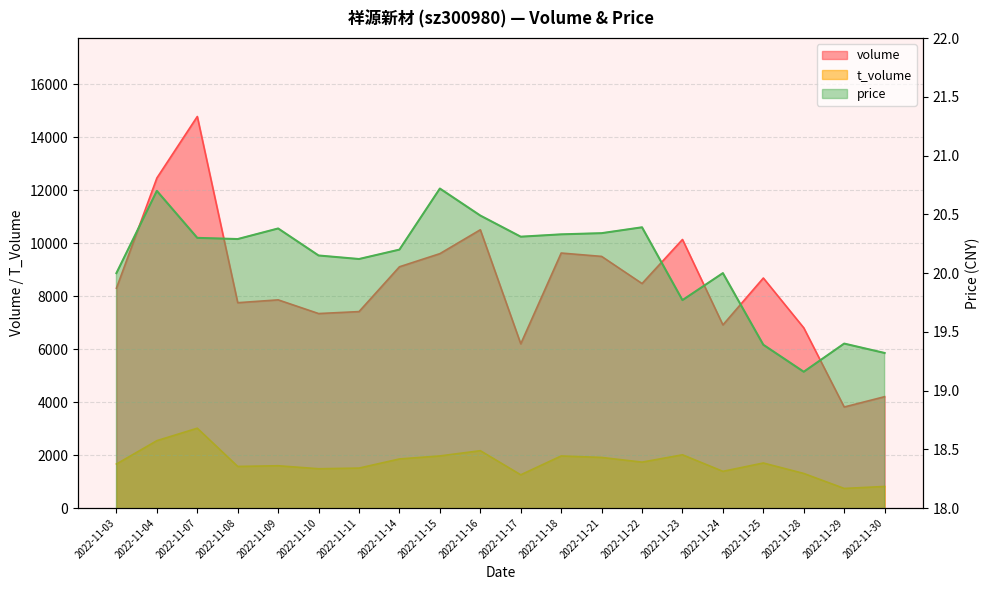

What is the value of the volume point at the 13th from the left?

9505.0